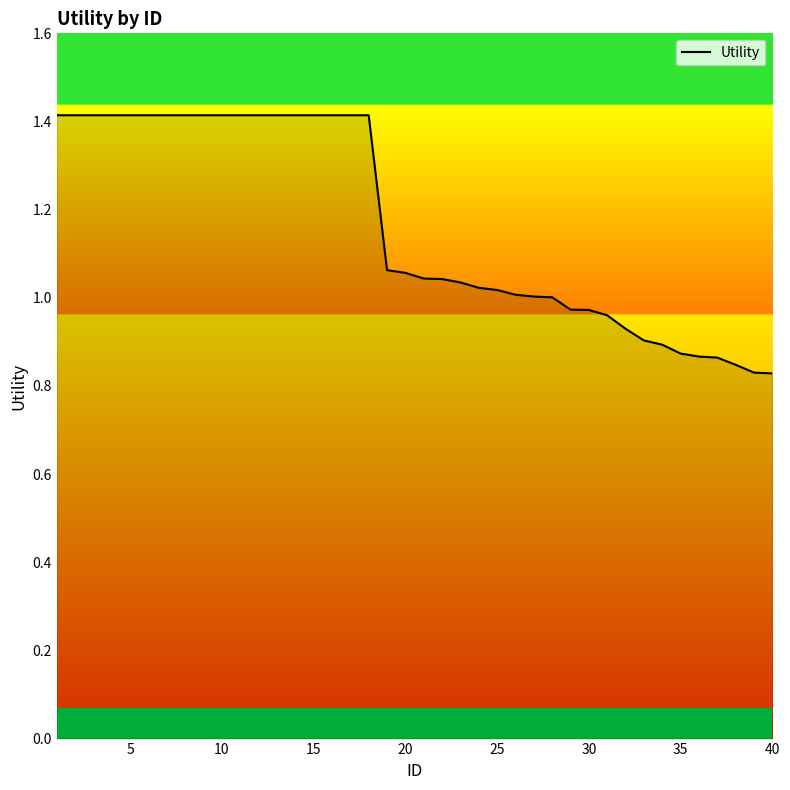

What is the difference between the maximum and minimum values?

0.6